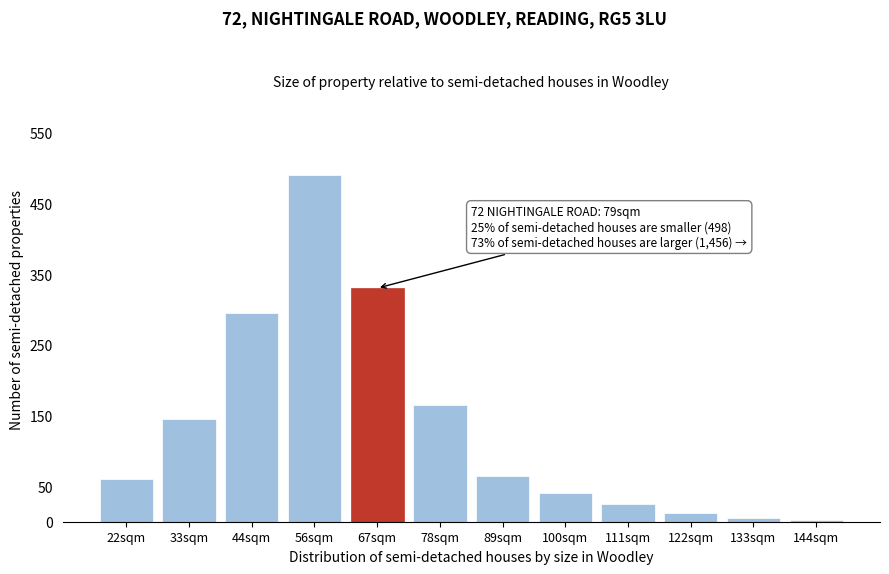

What is the change in value from 56sqm to 111sqm?

-465